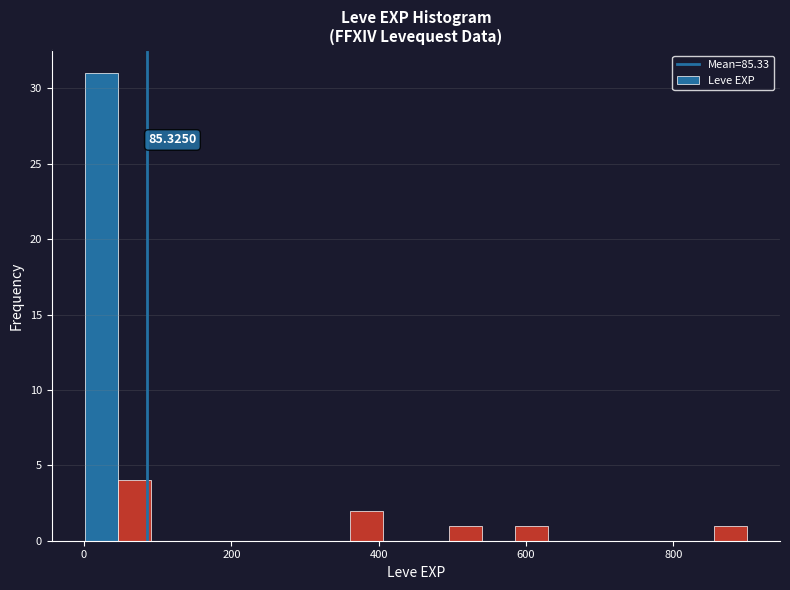

Read against the x-axis, roughly where is the centre of the tallest bar?

20